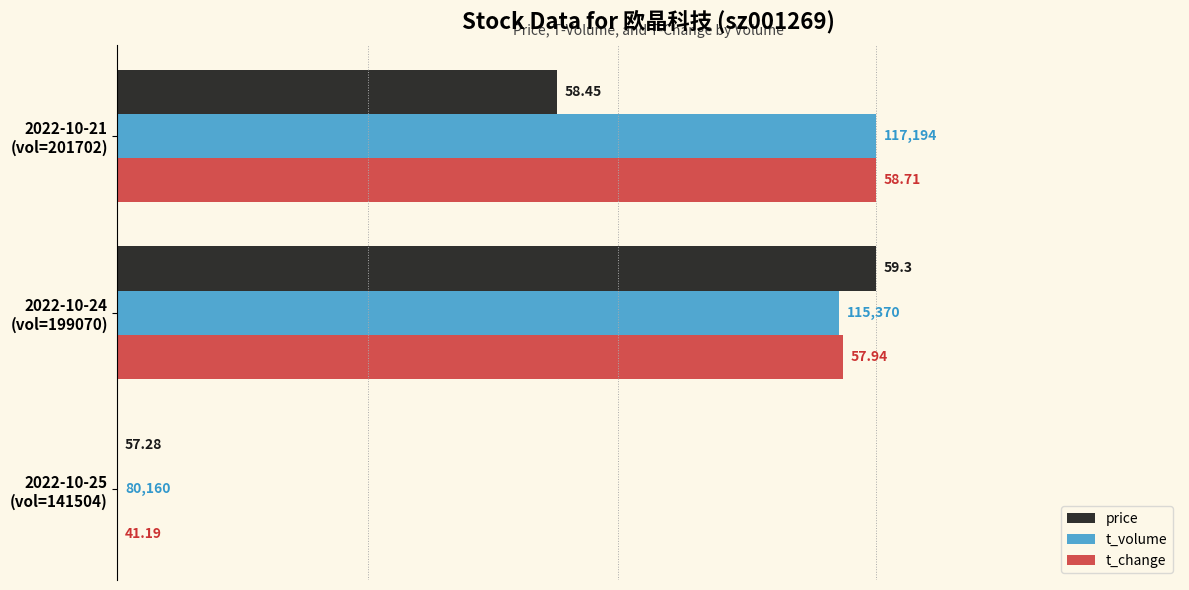

What are all the series names shown in the legend?

price, t_volume, t_change